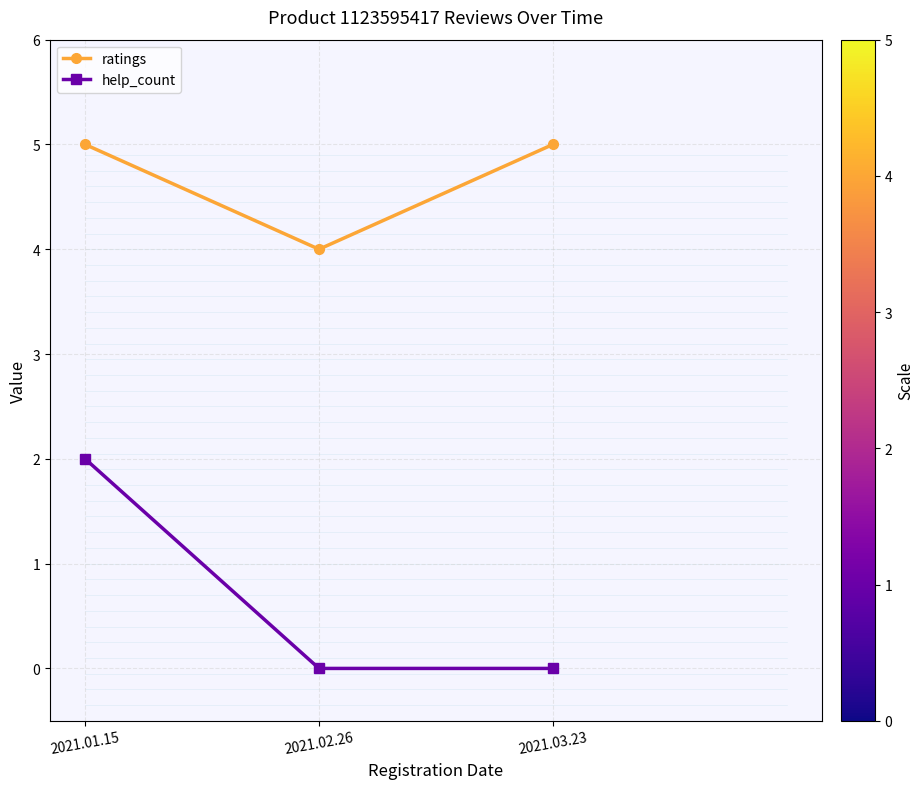

What is the label of the 1st point from the left?

2021.01.15